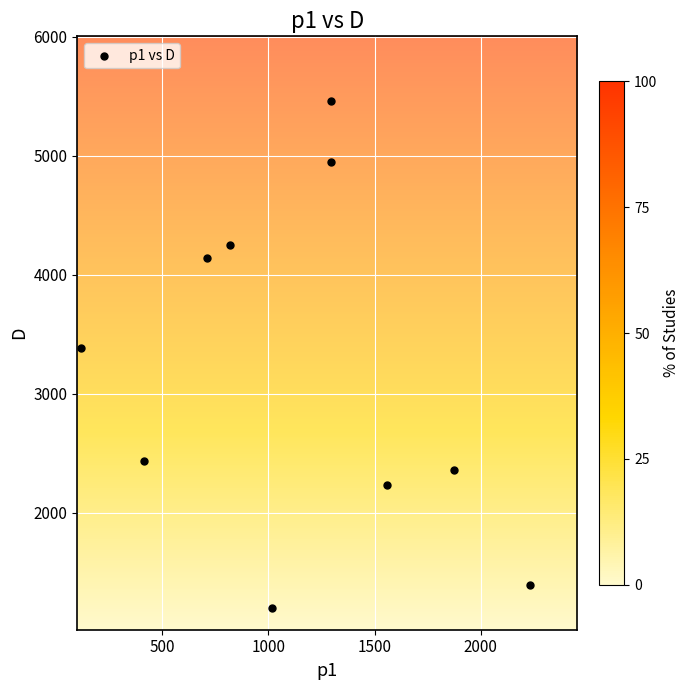

What is the average X value?

1132.4